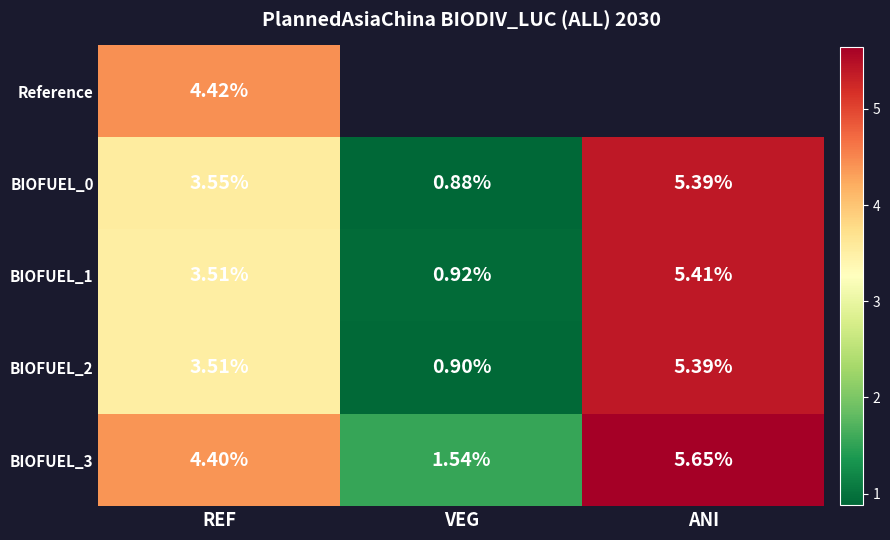

Where is BIOFUEL_2 nearest to the value 3?

REF